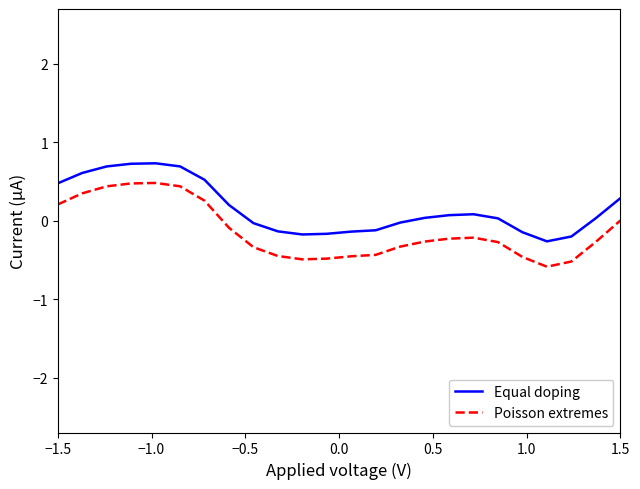

Which series has the largest total across all categories?

Equal doping